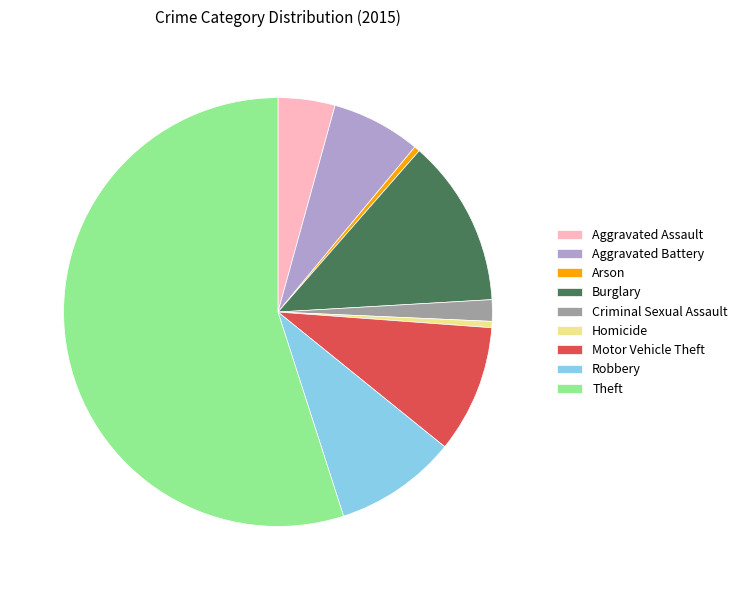

The Criminal Sexual Assault slice represents 2% of the pie. True or false?

True